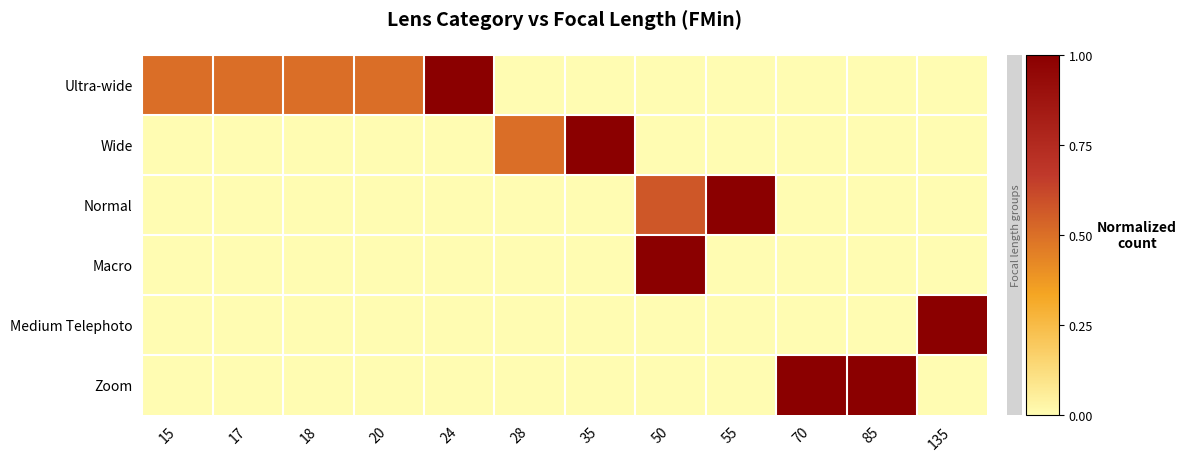

Which series has the widest spread of values?

Ultra-wide